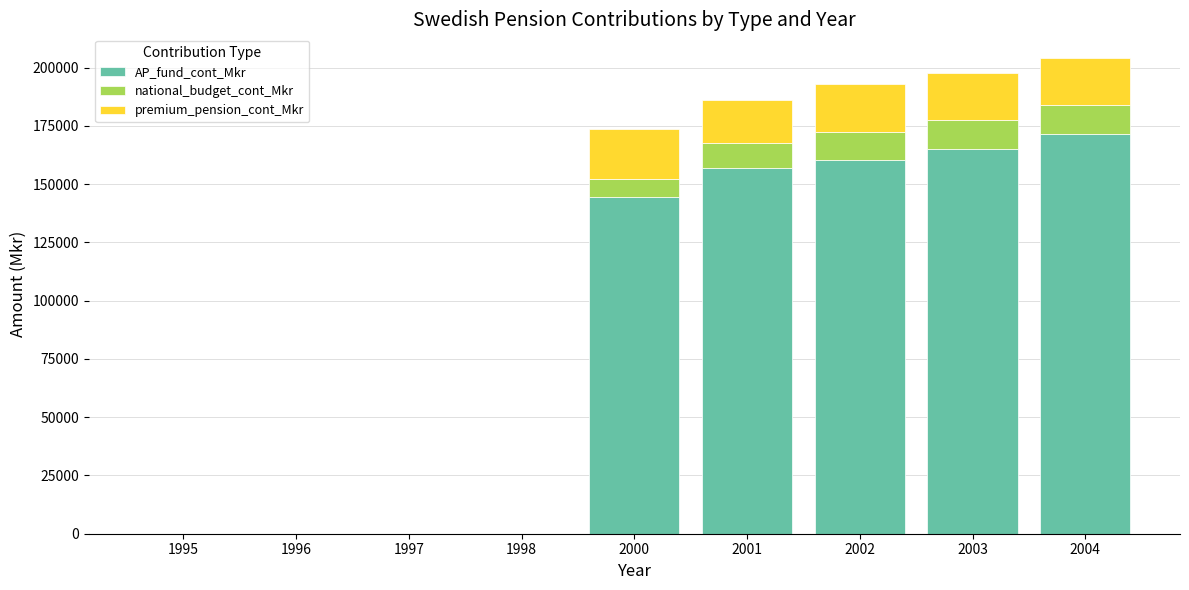

Are the bars grouped side by side (vs. stacked)?

No